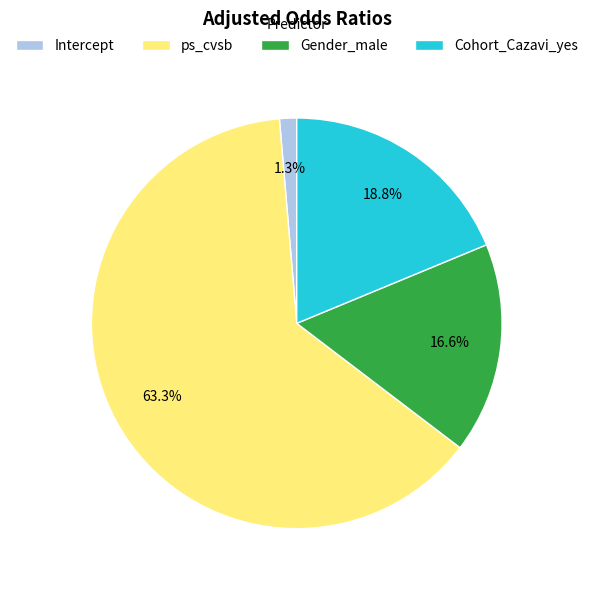

What is the ratio of the value at ps_cvsb to the value at Cohort_Cazavi_yes?

3.4